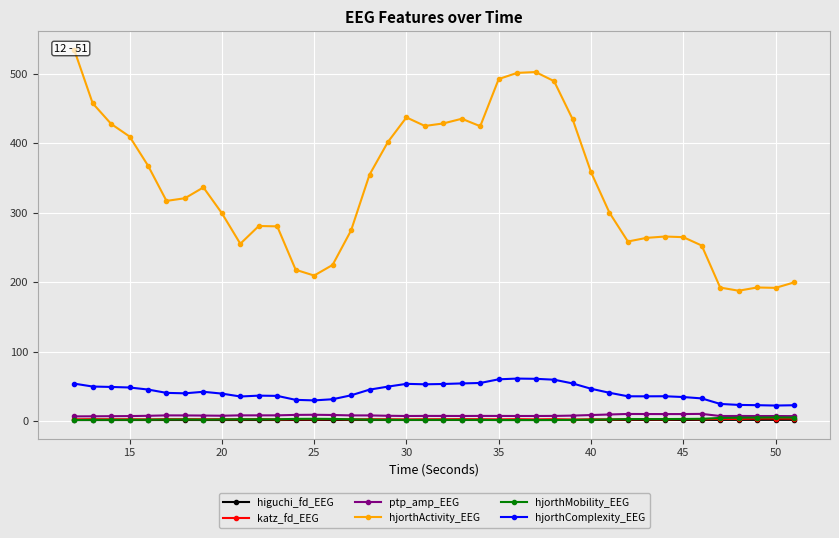

Reading left to right, what are all the values shown in this chart?

higuchi_fd_EEG: 1.4	1.4	1.5	1.5	1.5	1.5	1.5	1.5	1.5	1.5	1.5	1.5	1.5	1.6	1.5	1.5	1.5	1.5	1.5	1.5	1.5	1.5	1.5	1.5	1.5	1.5	1.5	1.5	1.6	1.6	1.6	1.6	1.7	1.7	1.7	1.8	1.8	1.8	1.8	1.8
katz_fd_EEG: 2.6	2.8	2.7	2.7	2.4	2.7	2.7	2.7	2.7	2.5	2.8	2.4	2.6	2.6	2.7	2.5	2.7	2.6	2.5	2.6	2.7	2.8	2.7	2.5	2.8	2.5	2.8	2.3	2.6	2.3	2.6	2.6	2.5	2.8	2.6	3.2	3.1	3.7	3.7	3.6
ptp_amp_EEG: 6.8	6.9	7.1	7.2	7.6	8.2	8.2	8.0	7.8	8.3	8.3	8.3	8.9	9.1	8.8	8.2	8.2	7.7	7.4	7.5	7.4	7.4	7.5	7.4	7.4	7.4	7.5	7.9	8.7	9.5	10.3	10.2	10.1	10.2	10.4	7.3	7.4	7.3	7.3	7.2
hjorthActivity_EEG: 534.7	457.7	427.9	409.8	367.8	317.1	320.9	336.5	299.4	255.3	280.9	280.4	217.9	209.6	224.9	274.5	354.8	402.0	437.3	425.0	428.6	435.3	424.6	492.5	501.4	502.6	489.5	435.0	358.6	300.1	258.6	263.8	265.8	264.9	252.8	192.3	187.7	192.4	191.8	199.7
hjorthMobility_EEG: 1.6	1.8	1.9	1.9	2.0	2.3	2.3	2.2	2.3	2.7	2.6	2.6	3.2	3.3	3.1	2.6	2.1	1.9	1.7	1.8	1.8	1.8	1.7	1.6	1.5	1.5	1.6	1.8	2.1	2.5	2.9	2.9	2.9	3.1	3.3	4.6	4.9	5.1	5.2	5.1
hjorthComplexity_EEG: 54.0	49.8	49.2	48.4	45.4	40.6	40.0	42.2	39.6	35.4	36.7	36.3	30.6	29.8	31.5	37.1	45.3	49.7	53.6	53.0	53.4	54.3	54.9	60.2	61.2	60.9	59.6	54.3	46.6	40.8	35.7	35.7	35.8	34.7	32.7	24.7	23.3	22.9	22.4	22.8